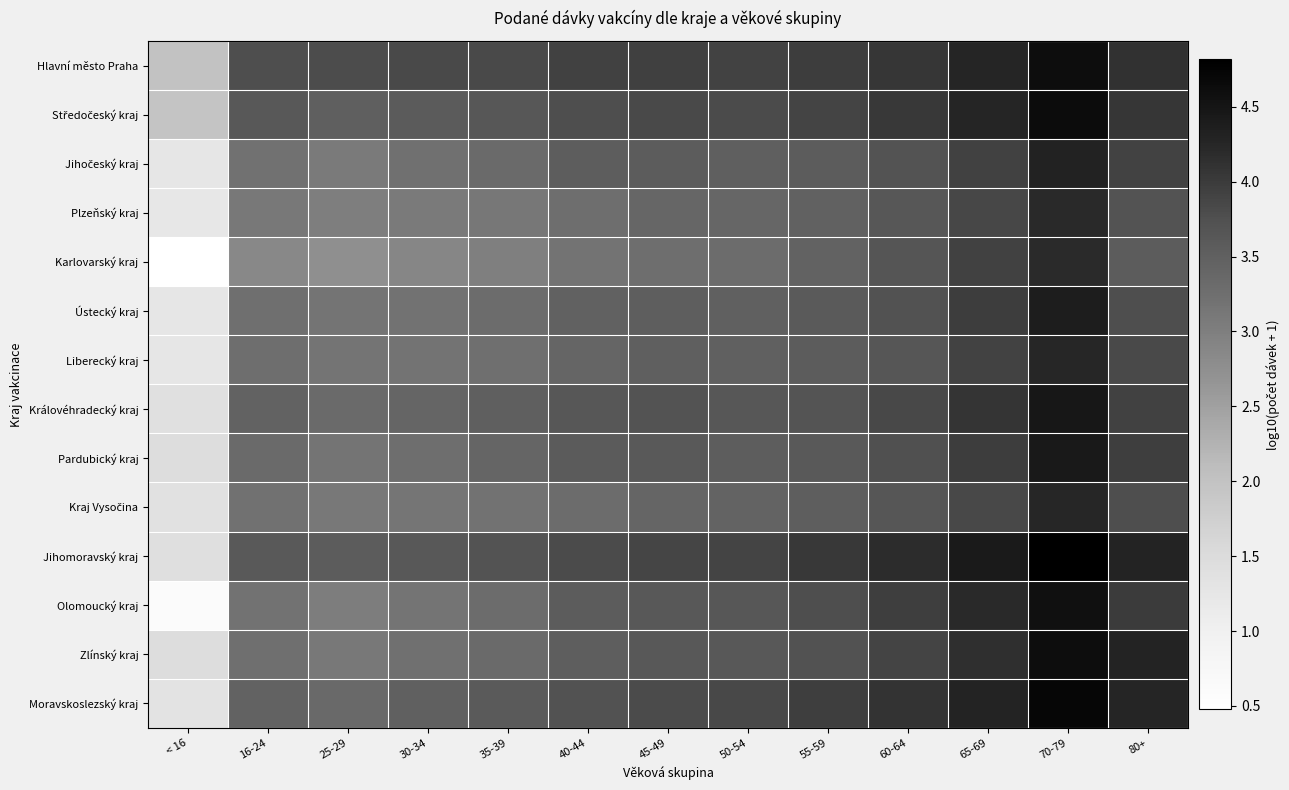

How many categories are shown in the chart?

13